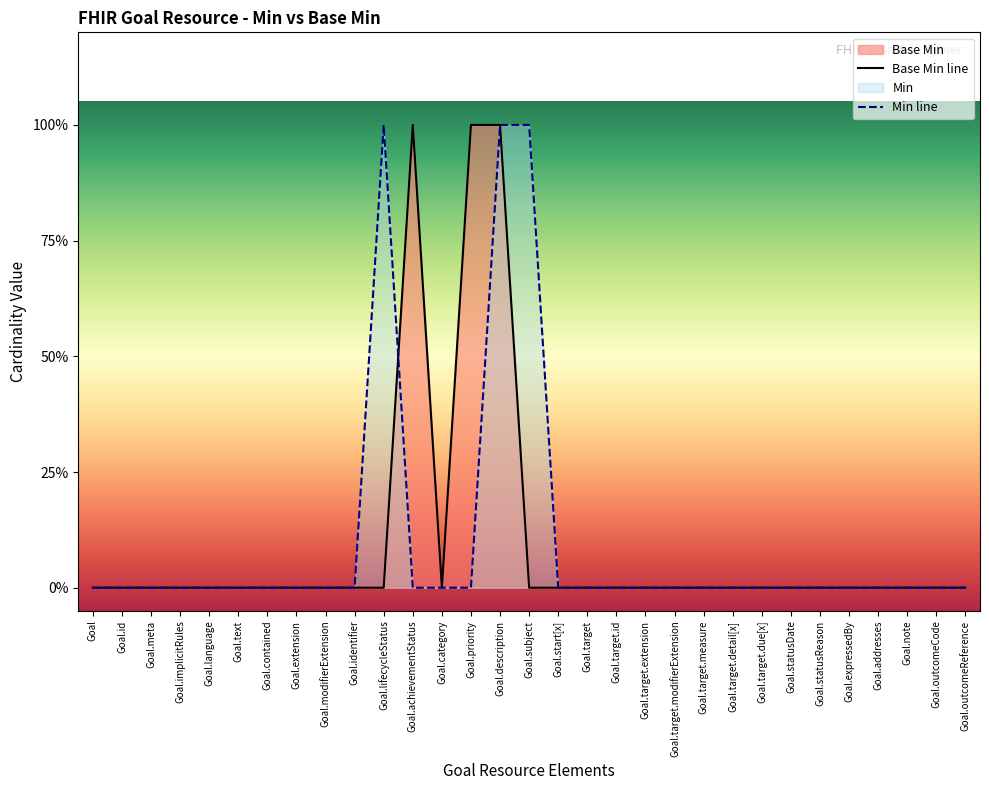

Is it true that the value at Goal.priority is 1?

True